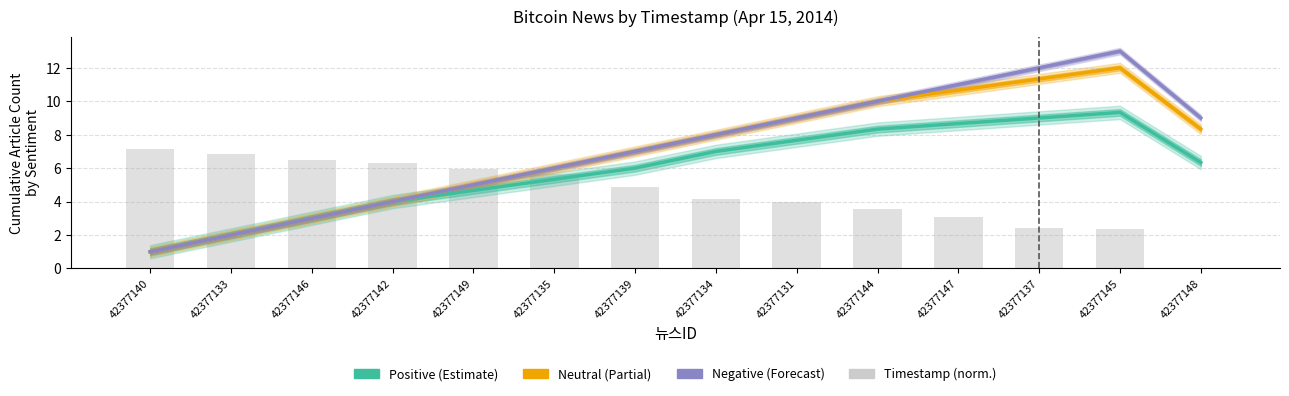

What is the difference between the Negative values at 42377149 and 42377147?

6.0